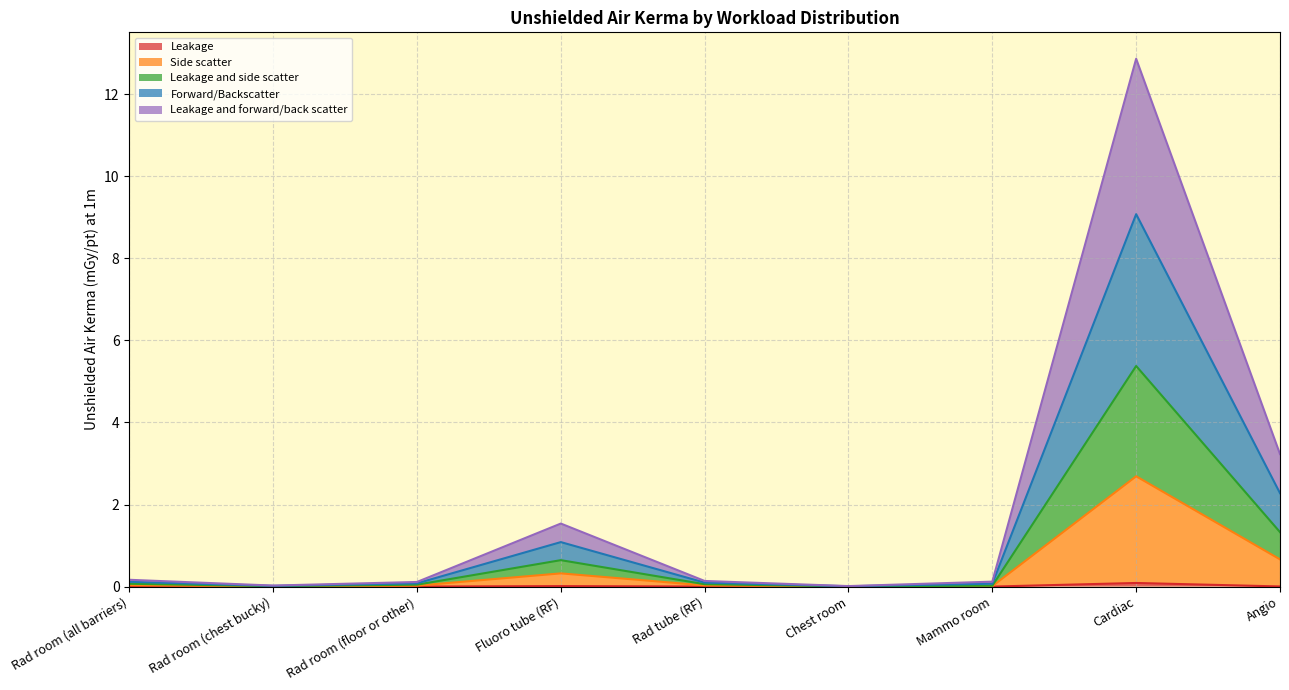

Does the chart have visible grid lines?

Yes